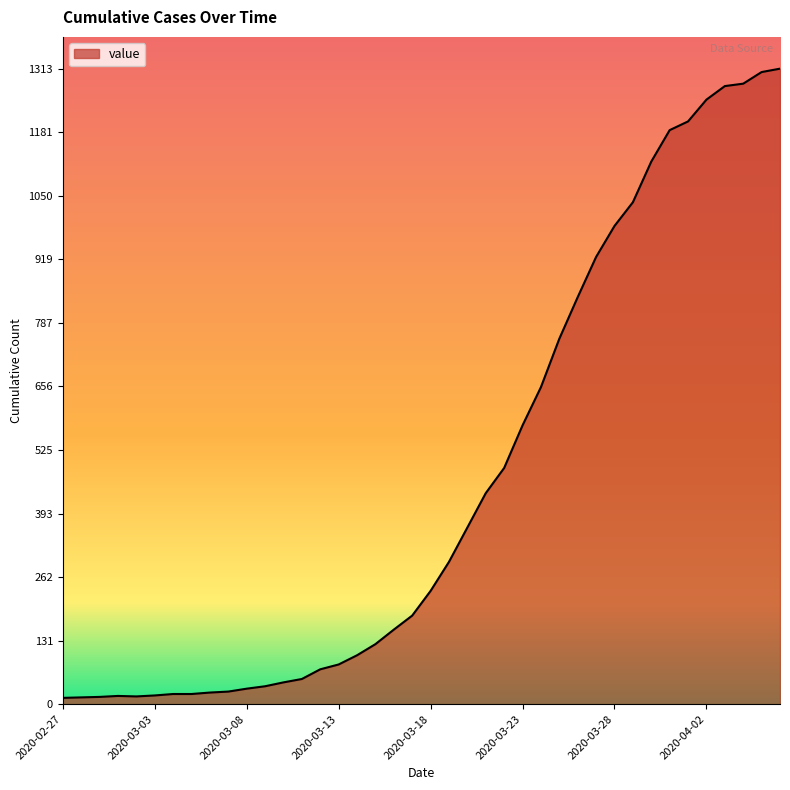

How many lines are shown in the chart?

1